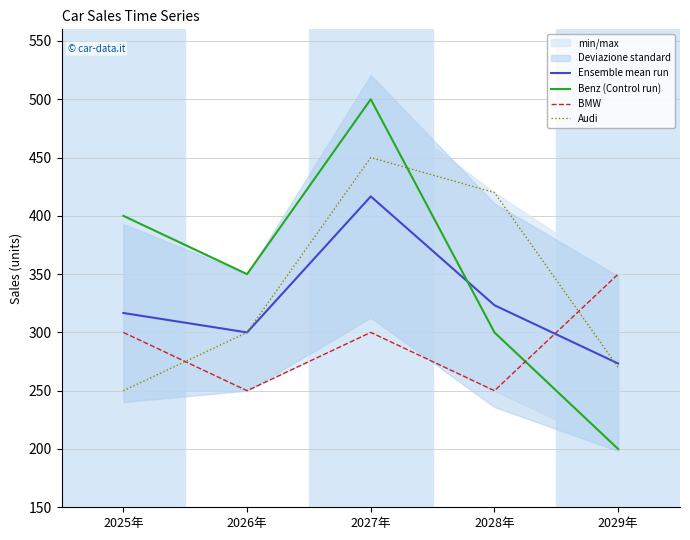

What is the difference between the Ensemble mean run values at 2027年 and 2025年?

100.0